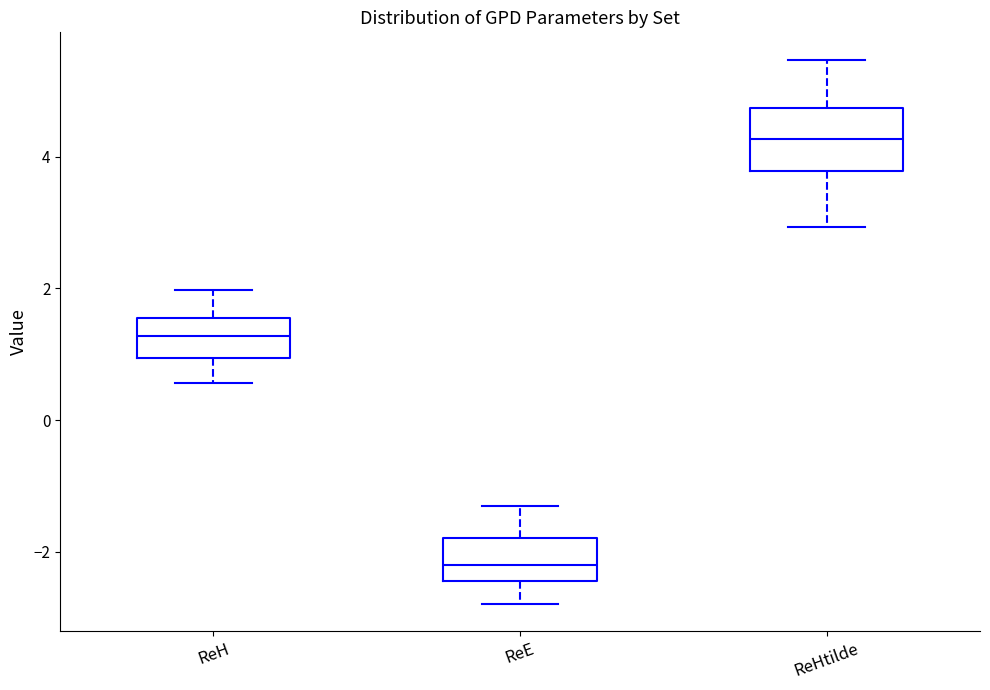

Reading left to right, transcribe this box plot: for each box, give where its median line is, the range the box spans, and where its two whiskers end, as read against the y-axis. The values are not printed on the chart, so give them approximately, as read against the axis.

ReH: median 1.2, box 1.0 to 1.6, whiskers 0.6 to 2.0
ReE: median -2.2, box -2.4 to -1.8, whiskers -2.8 to -1.2
ReHtilde: median 4.2, box 3.8 to 4.8, whiskers 3.0 to 5.4